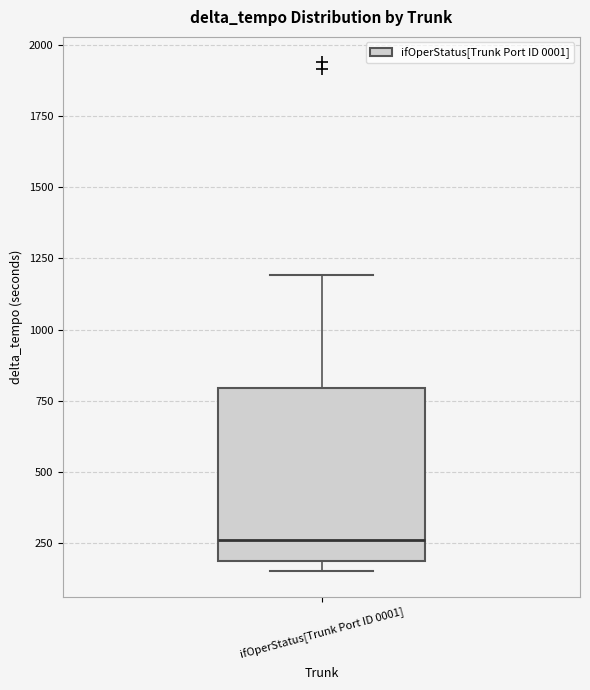

Where is the upper edge of the box for ifOperStatus[Trunk Port ID 0001] on the y-axis? The values are not printed on the chart, so give them approximately, as read against the axis.

800